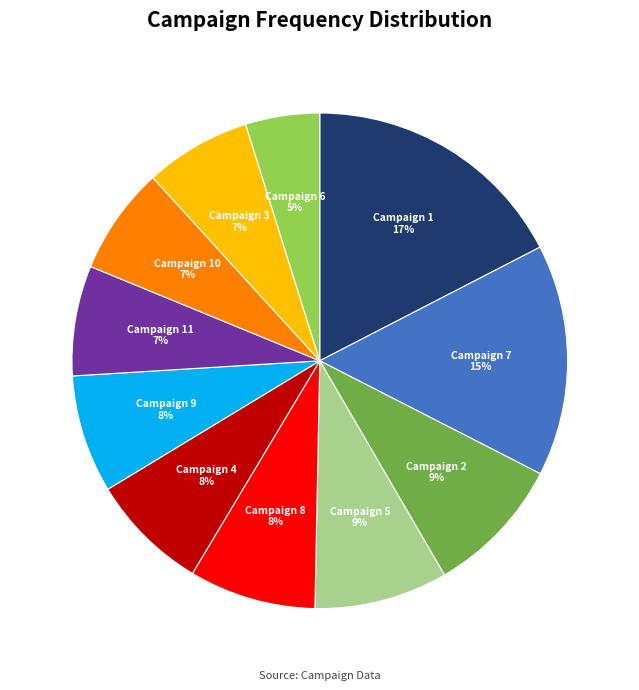

What percentage is the Campaign 5 slice, to the nearest percent?

9%